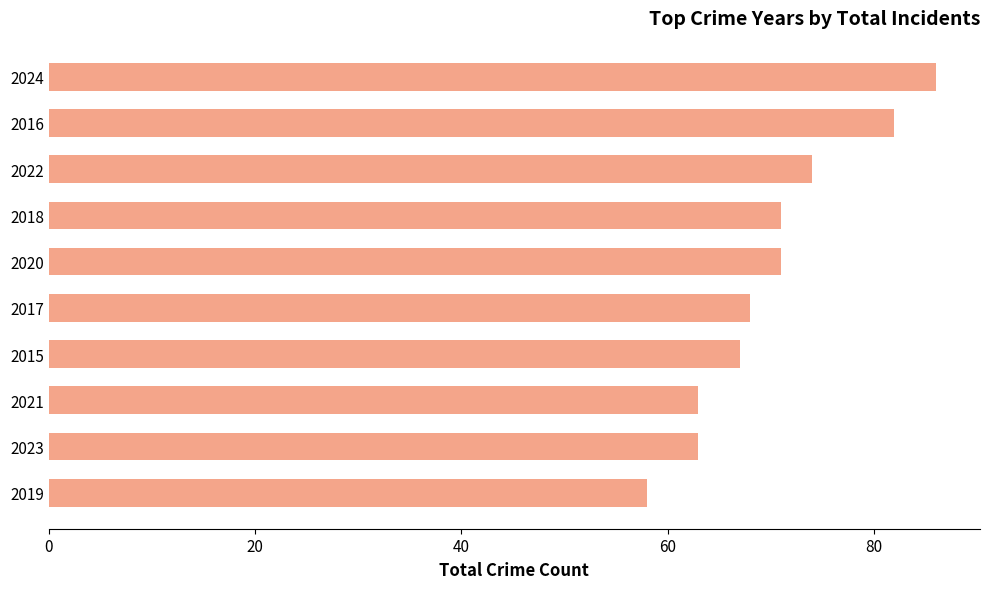

What is the difference between the values at 2022 and 2015?

7